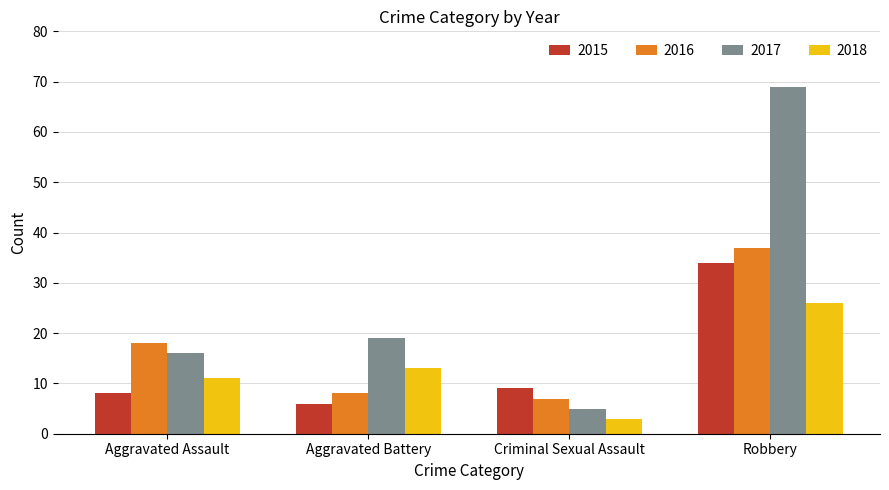

How many bars are there in total?

16